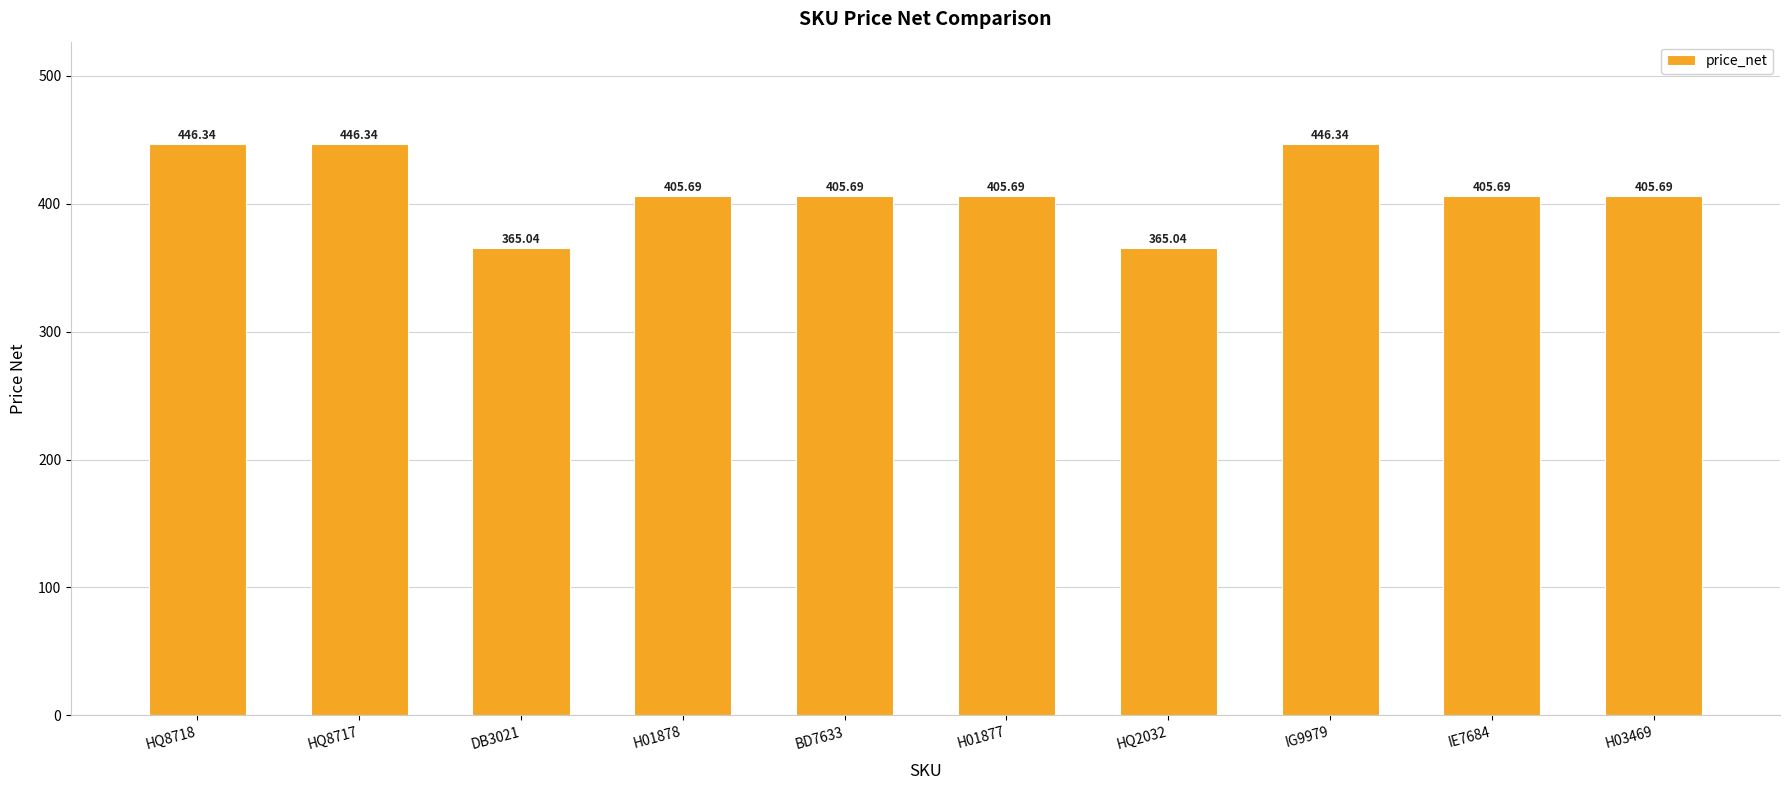

The chart shows a value of 405.7 at IE7684. True or false?

True